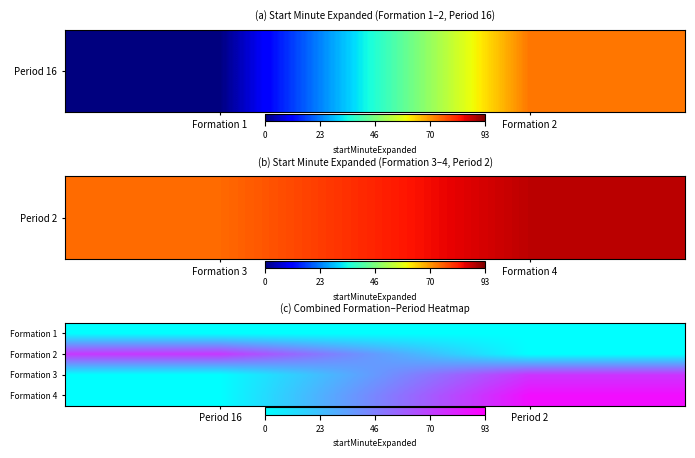

Reading left to right, what are all the values shown in this chart?

Formation 1: Period 16=0	Period 2=0
Formation 2: Period 16=73	Period 2=0
Formation 3: Period 16=0	Period 2=74
Formation 4: Period 16=0	Period 2=88